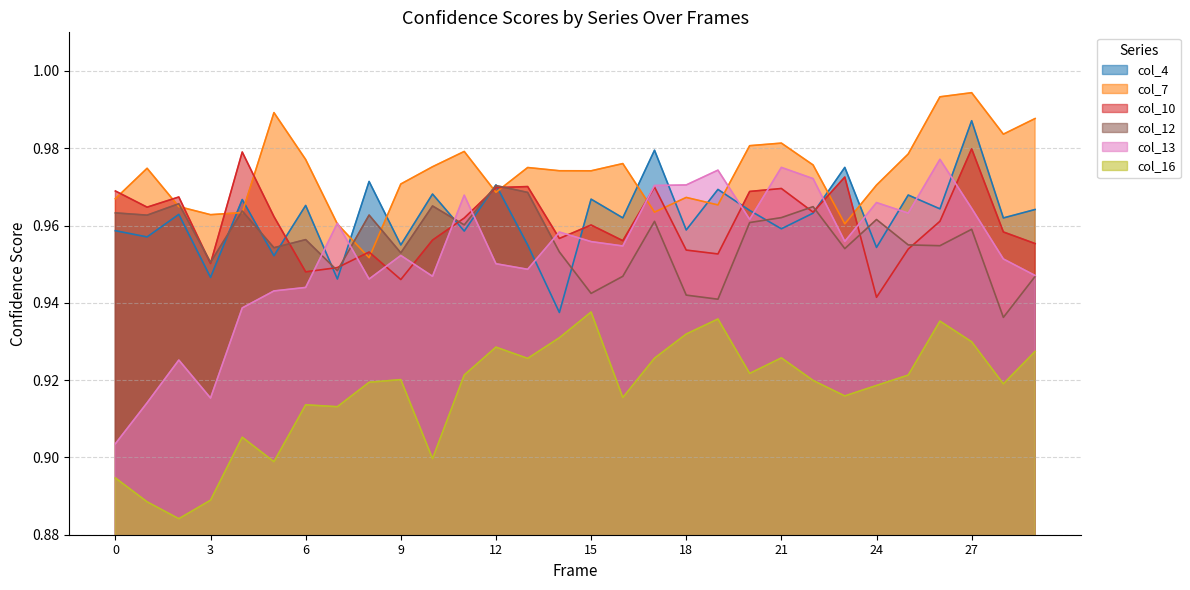

Reading right to left, extract all data points from this chart.

col_4: 29=1.0	28=1.0	27=1.0	26=1.0	25=1.0	24=1.0	23=1.0	22=1.0	21=1.0	20=1.0	19=1.0	18=1.0	17=1.0	16=1.0	15=1.0	14=0.9	13=1.0	12=1.0	11=1.0	10=1.0	9=1.0	8=1.0	7=0.9	6=1.0	5=1.0	4=1.0	3=0.9	2=1.0	1=1.0	0=1.0
col_7: 29=1.0	28=1.0	27=1.0	26=1.0	25=1.0	24=1.0	23=1.0	22=1.0	21=1.0	20=1.0	19=1.0	18=1.0	17=1.0	16=1.0	15=1.0	14=1.0	13=1.0	12=1.0	11=1.0	10=1.0	9=1.0	8=1.0	7=1.0	6=1.0	5=1.0	4=1.0	3=1.0	2=1.0	1=1.0	0=1.0
col_10: 29=1.0	28=1.0	27=1.0	26=1.0	25=1.0	24=0.9	23=1.0	22=1.0	21=1.0	20=1.0	19=1.0	18=1.0	17=1.0	16=1.0	15=1.0	14=1.0	13=1.0	12=1.0	11=1.0	10=1.0	9=0.9	8=1.0	7=0.9	6=0.9	5=1.0	4=1.0	3=1.0	2=1.0	1=1.0	0=1.0
col_12: 29=0.9	28=0.9	27=1.0	26=1.0	25=1.0	24=1.0	23=1.0	22=1.0	21=1.0	20=1.0	19=0.9	18=0.9	17=1.0	16=0.9	15=0.9	14=1.0	13=1.0	12=1.0	11=1.0	10=1.0	9=1.0	8=1.0	7=0.9	6=1.0	5=1.0	4=1.0	3=1.0	2=1.0	1=1.0	0=1.0
col_13: 29=0.9	28=1.0	27=1.0	26=1.0	25=1.0	24=1.0	23=1.0	22=1.0	21=1.0	20=1.0	19=1.0	18=1.0	17=1.0	16=1.0	15=1.0	14=1.0	13=0.9	12=1.0	11=1.0	10=0.9	9=1.0	8=0.9	7=1.0	6=0.9	5=0.9	4=0.9	3=0.9	2=0.9	1=0.9	0=0.9
col_16: 29=0.9	28=0.9	27=0.9	26=0.9	25=0.9	24=0.9	23=0.9	22=0.9	21=0.9	20=0.9	19=0.9	18=0.9	17=0.9	16=0.9	15=0.9	14=0.9	13=0.9	12=0.9	11=0.9	10=0.9	9=0.9	8=0.9	7=0.9	6=0.9	5=0.9	4=0.9	3=0.9	2=0.9	1=0.9	0=0.9